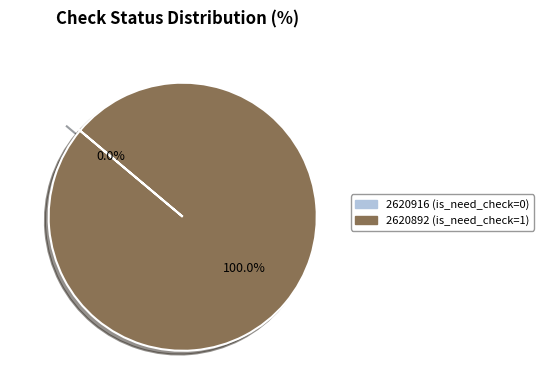

The 2620892 (is_need_check=1) slice represents 99% of the pie. True or false?

False